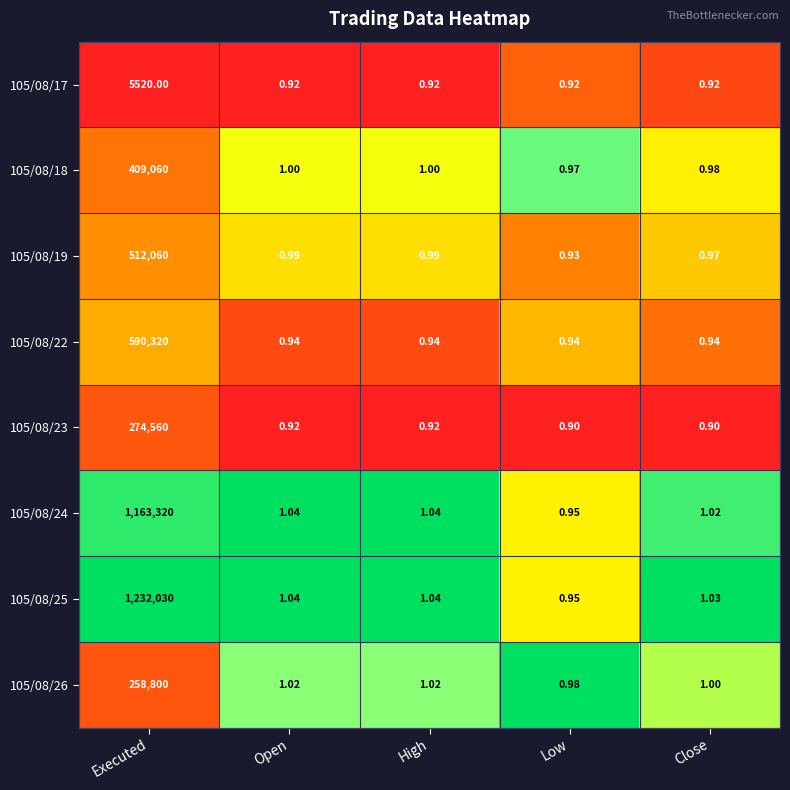

At which category is the sum across all series the highest?

Executed